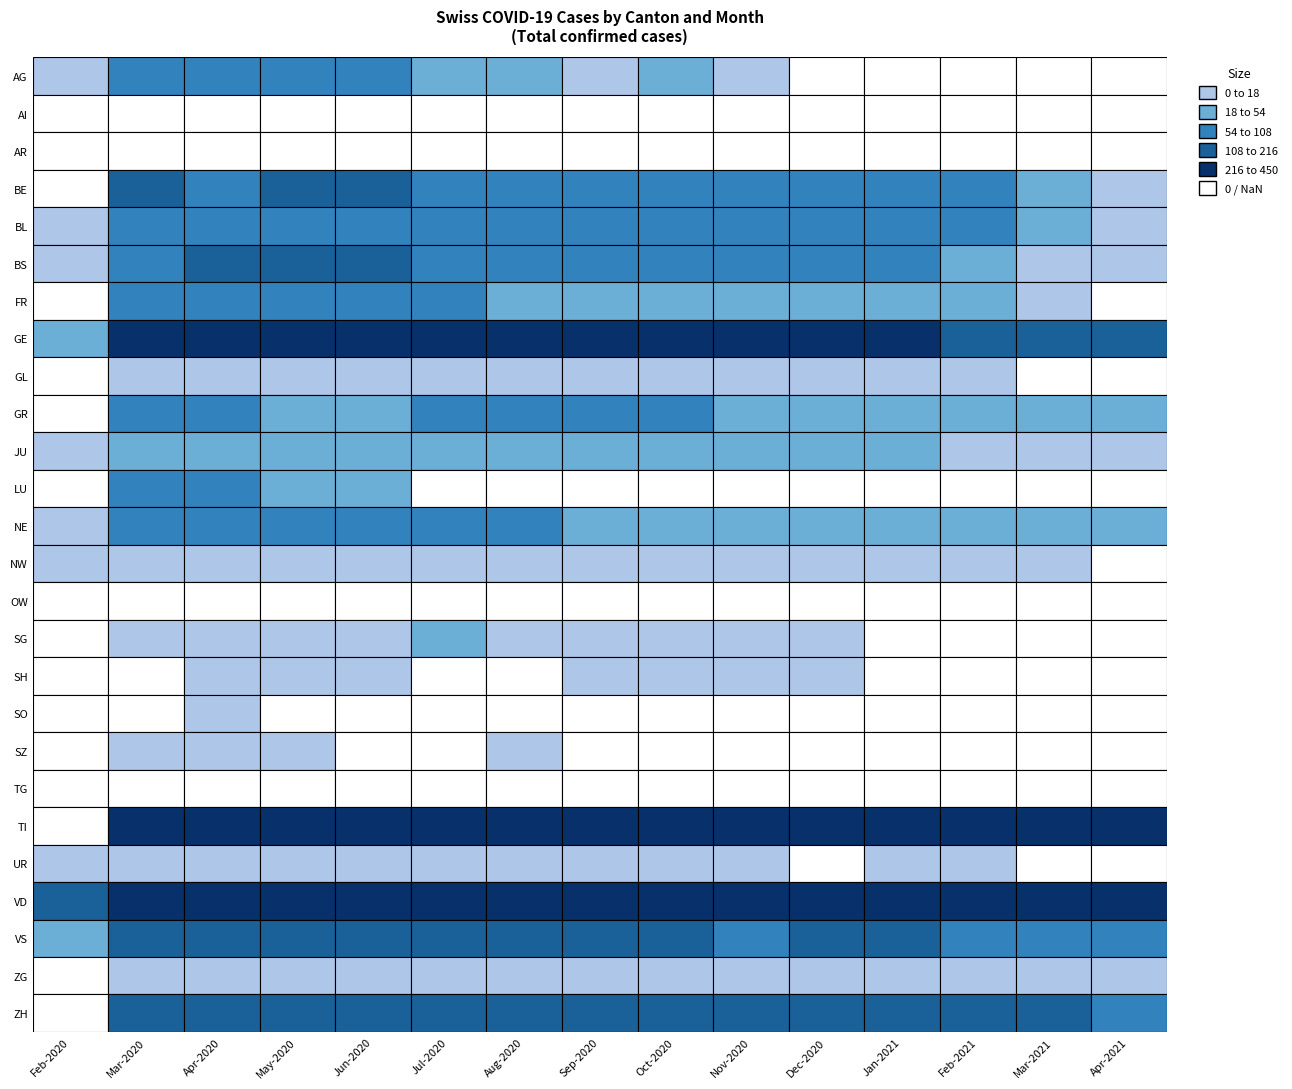

Is the value of SZ at BL greater than the value of ZH at BE?

No